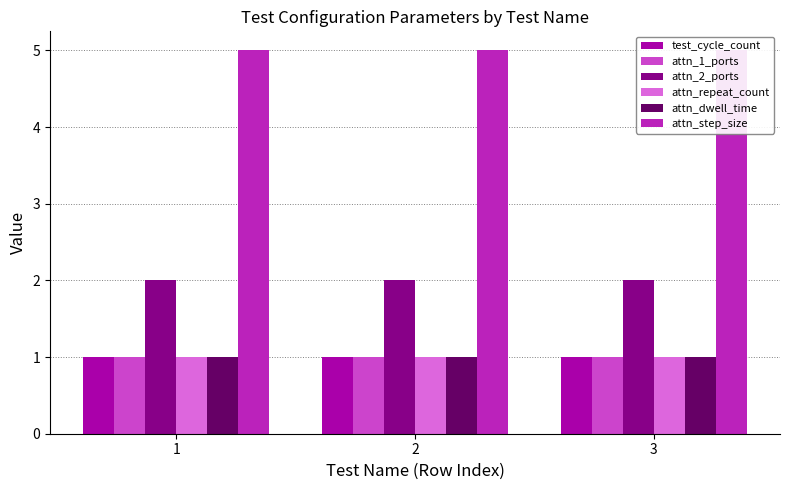

At which label does attn_step_size reach its peak?

1